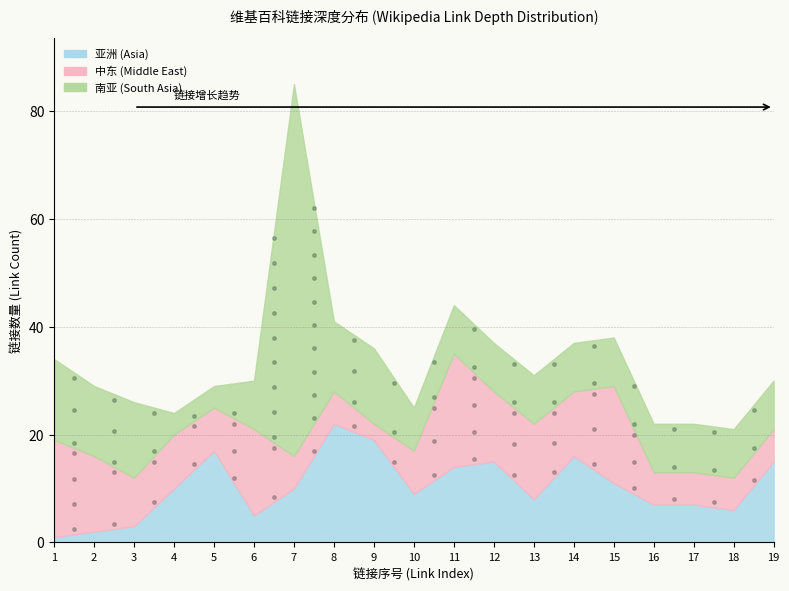

How many data points in 亚洲 (Asia) are above 10?

8